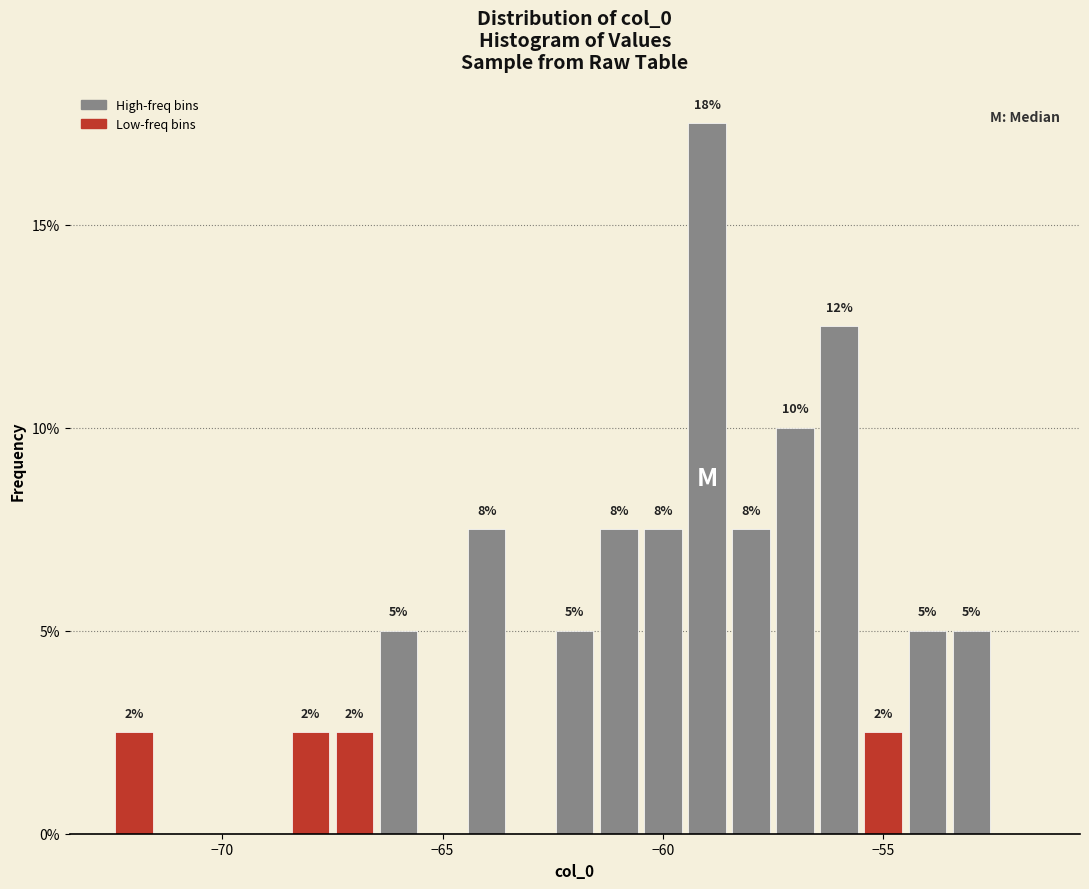

Around what value on the x-axis is the tallest bar? Give the approximate position of its centre, as read against the axis.

-59.0